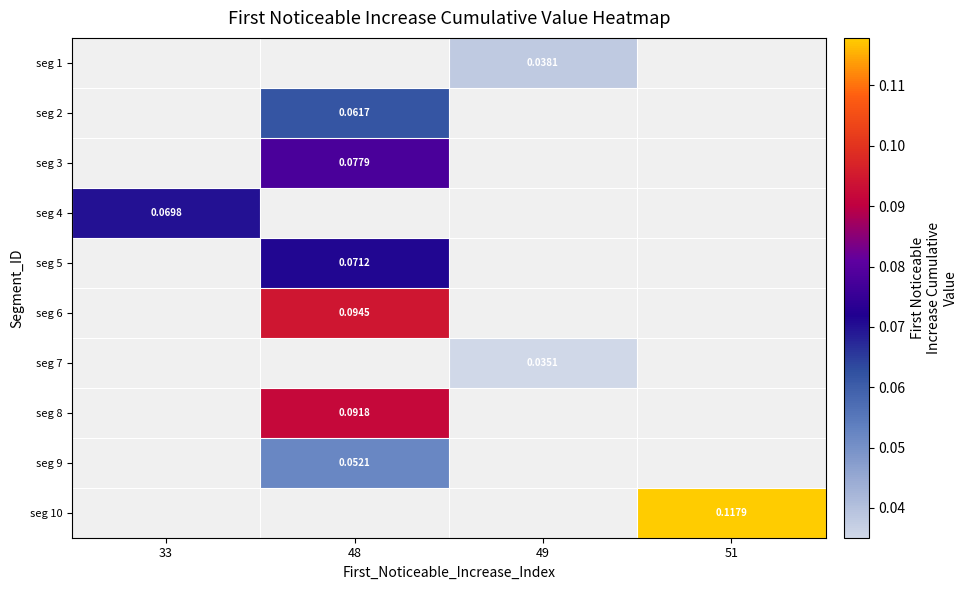

At which category does the chart reach its peak across all series?

51